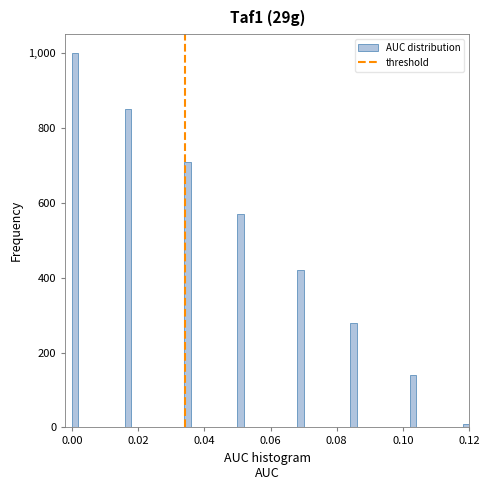

Around what value on the x-axis is the tallest bar? Give the approximate position of its centre, as read against the axis.

0.002